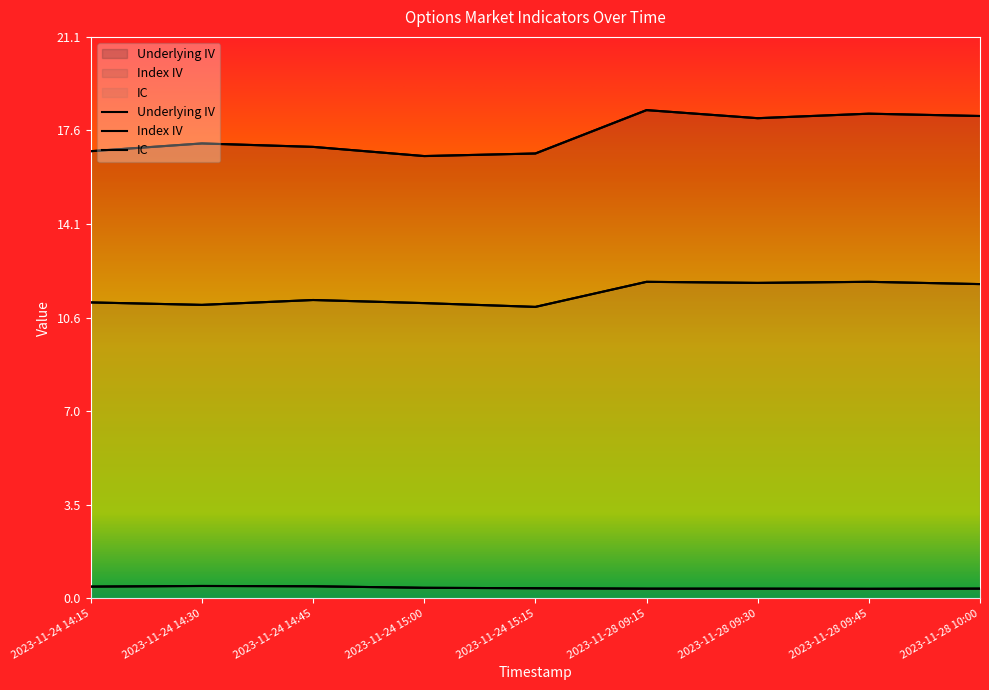

What position from the right is 2023-11-24 15:00?

6